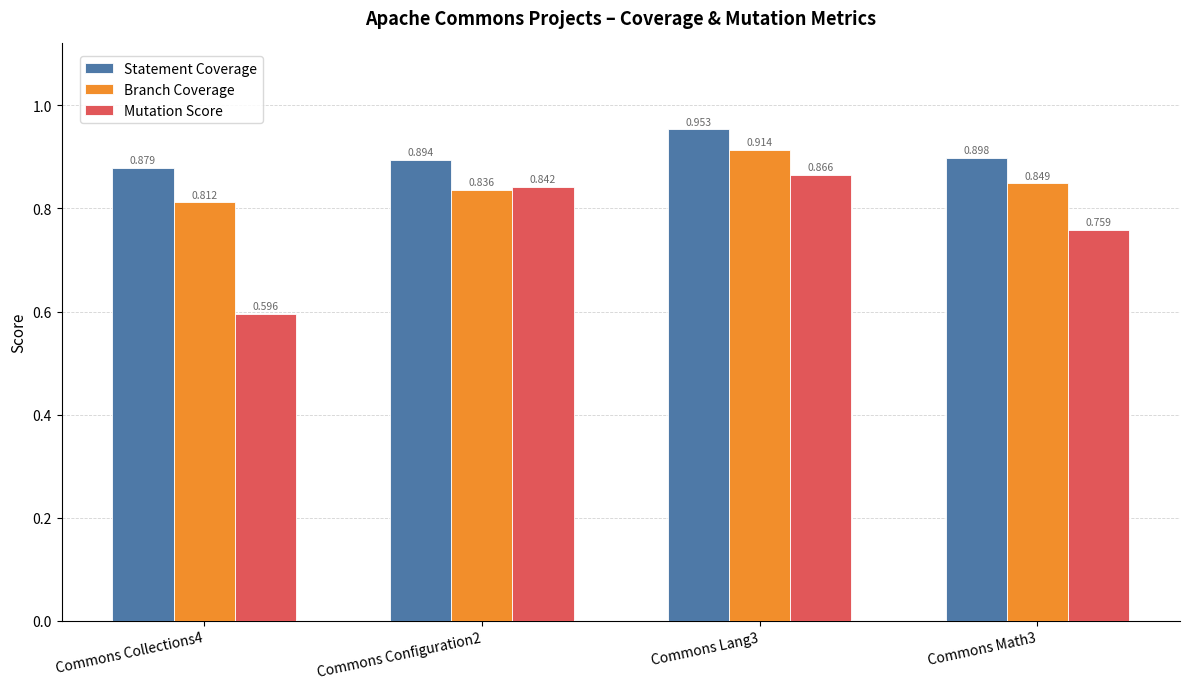

List the series in order of their peak value, highest first.

Statement Coverage, Branch Coverage, Mutation Score